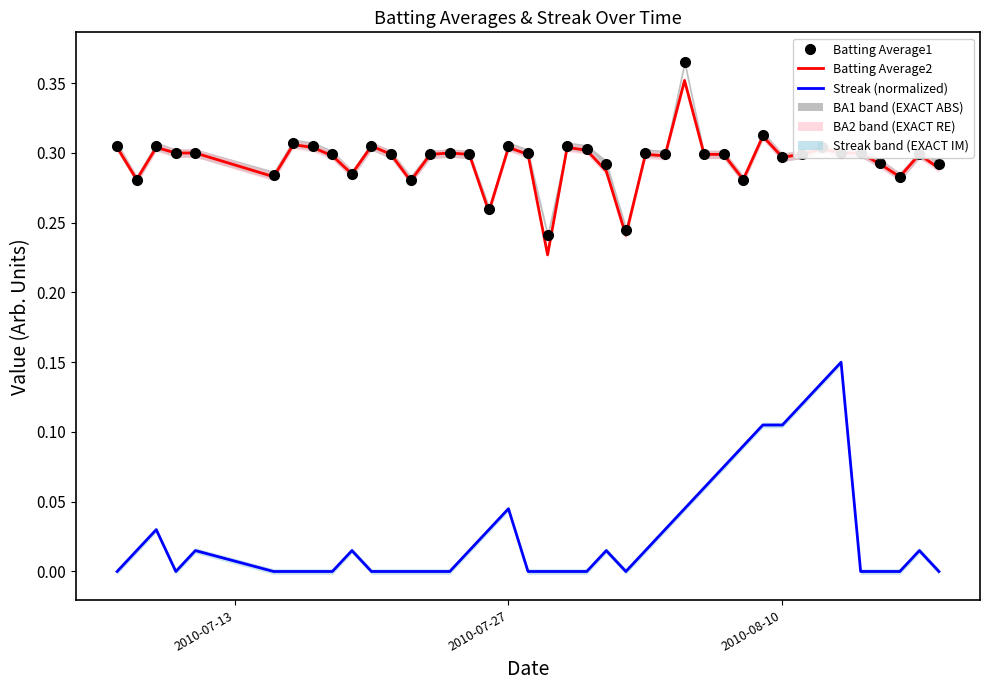

Rank the series by their maximum value, from lowest to highest.

Streak (normalized), Batting Average2, Batting Average1